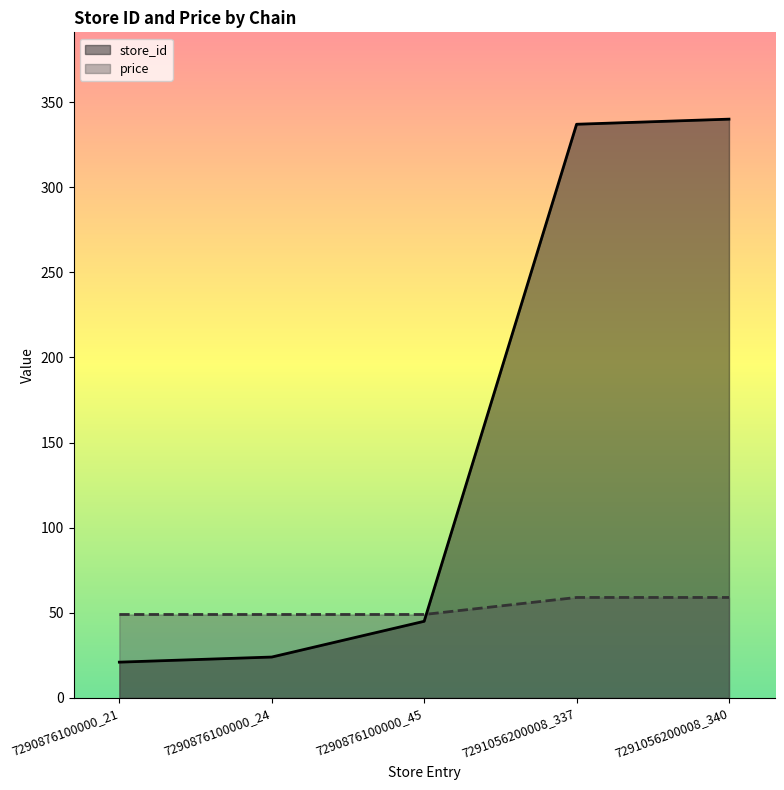

Between 7290876100000_21 and 7290876100000_45, which is larger?

7290876100000_45